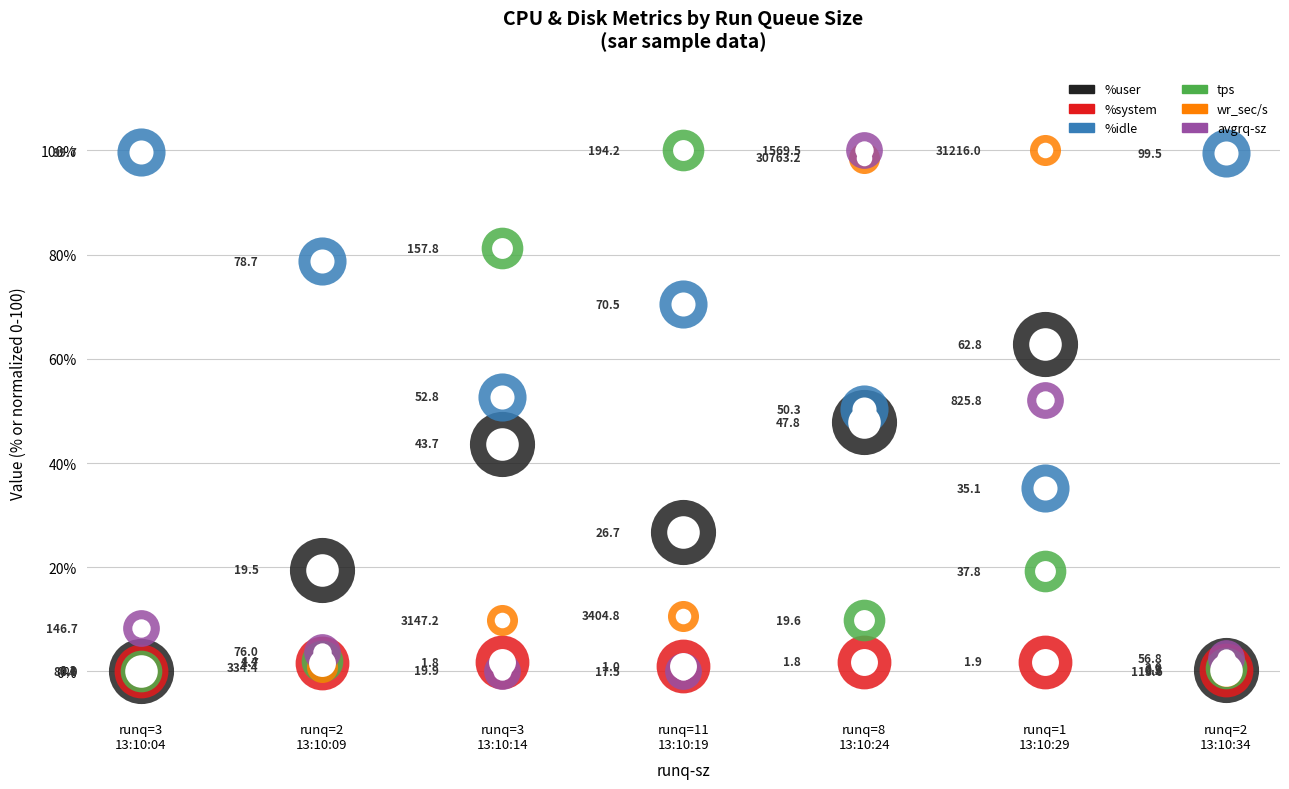

At how many categories does at least one series exceed 4?

7